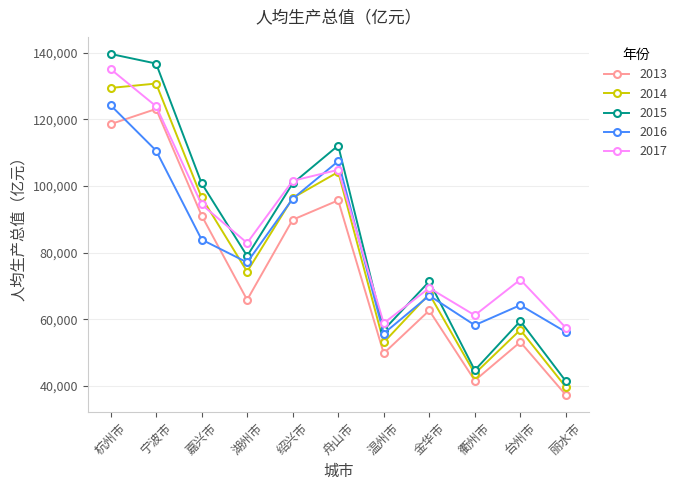

What is the label of the 1st point from the left?

杭州市